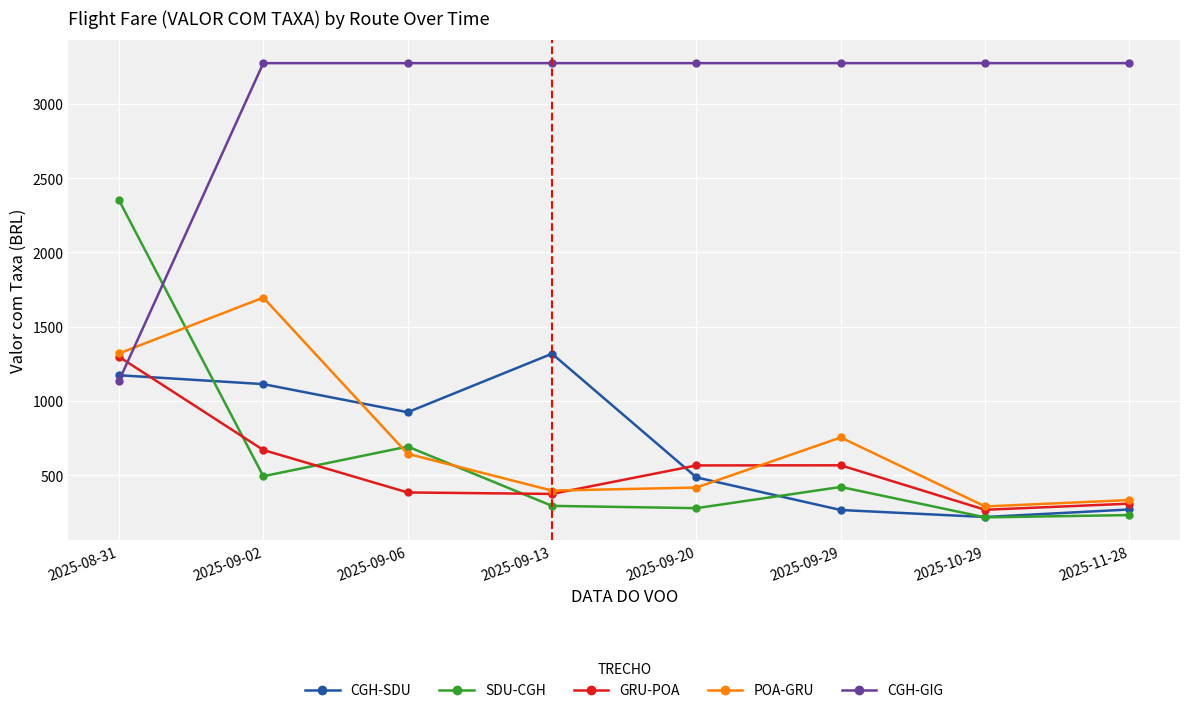

At which label does POA-GRU reach its peak?

2025-09-02